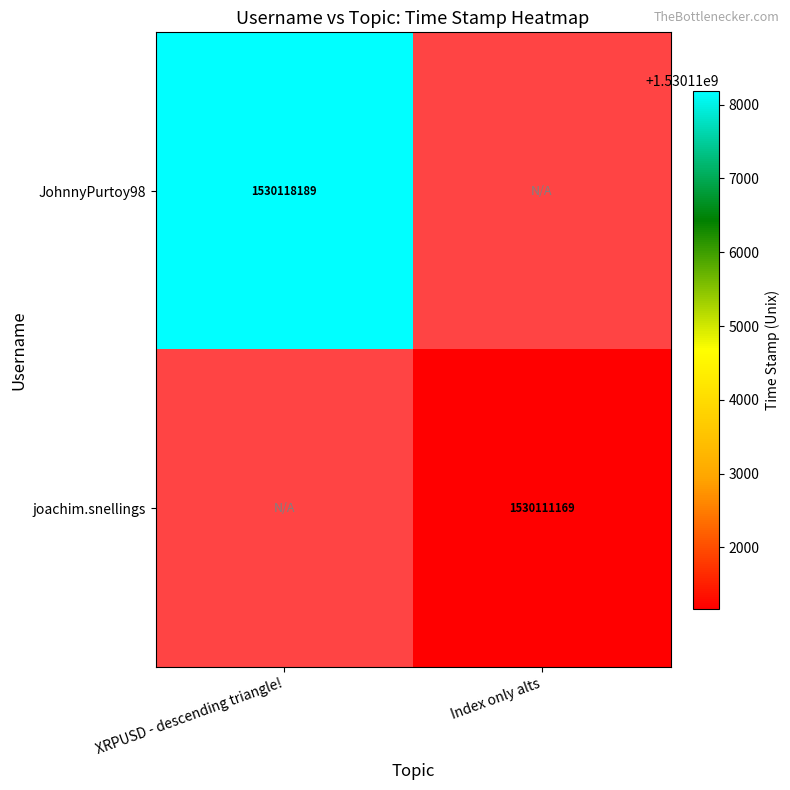

Is the value of JohnnyPurtoy98 at XRPUSD - descending triangle! greater than the value of joachim.snellings at Index only alts?

Yes